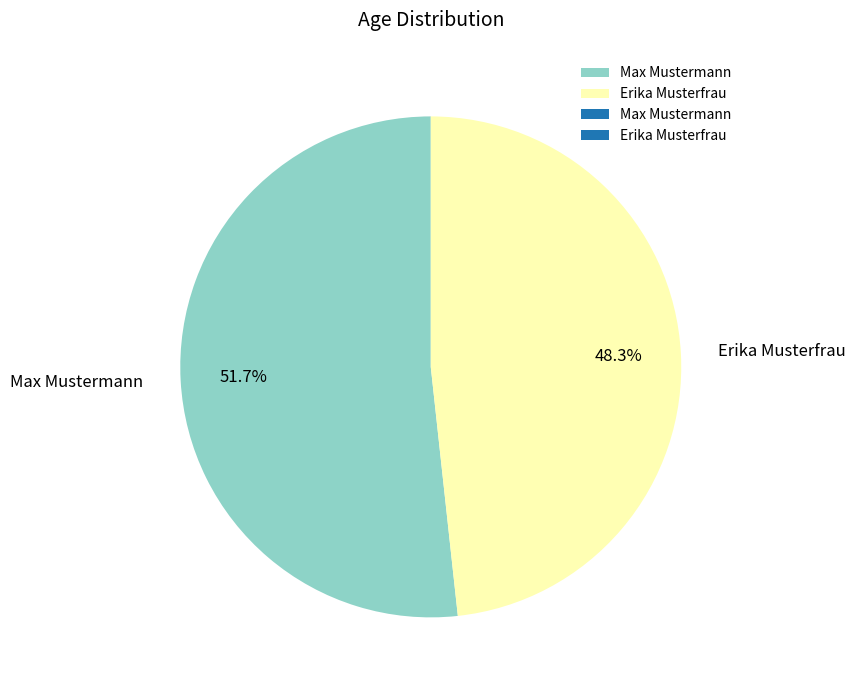

Is there a majority slice in this chart?

Yes